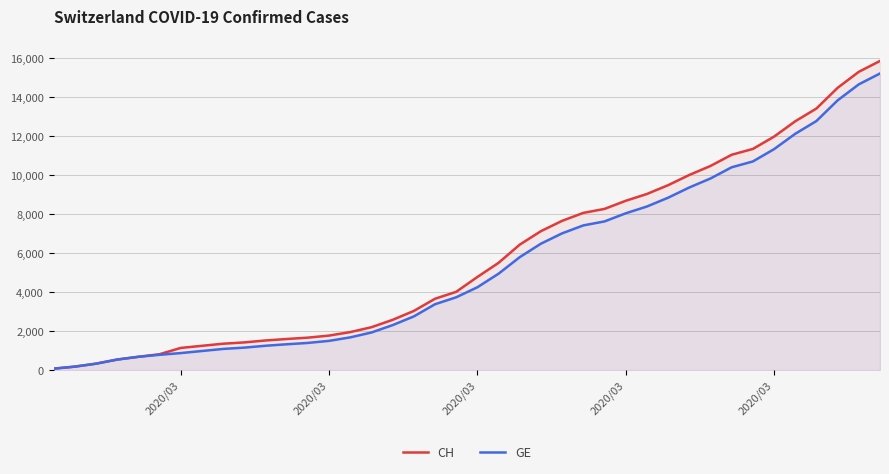

List the series in order of their peak value, highest first.

CH, GE